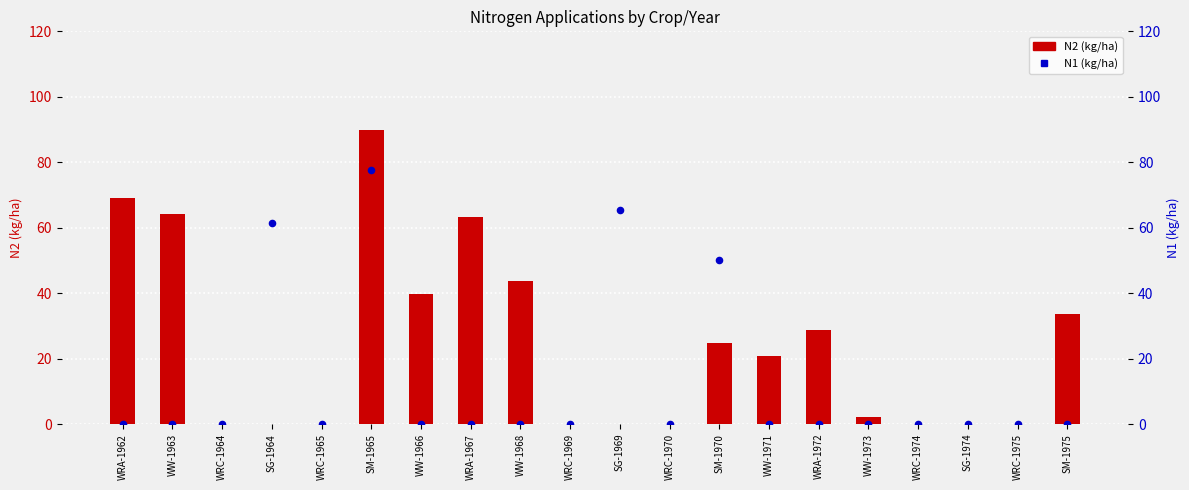

Which series contains the lowest Y value?

N2 (transformed count)